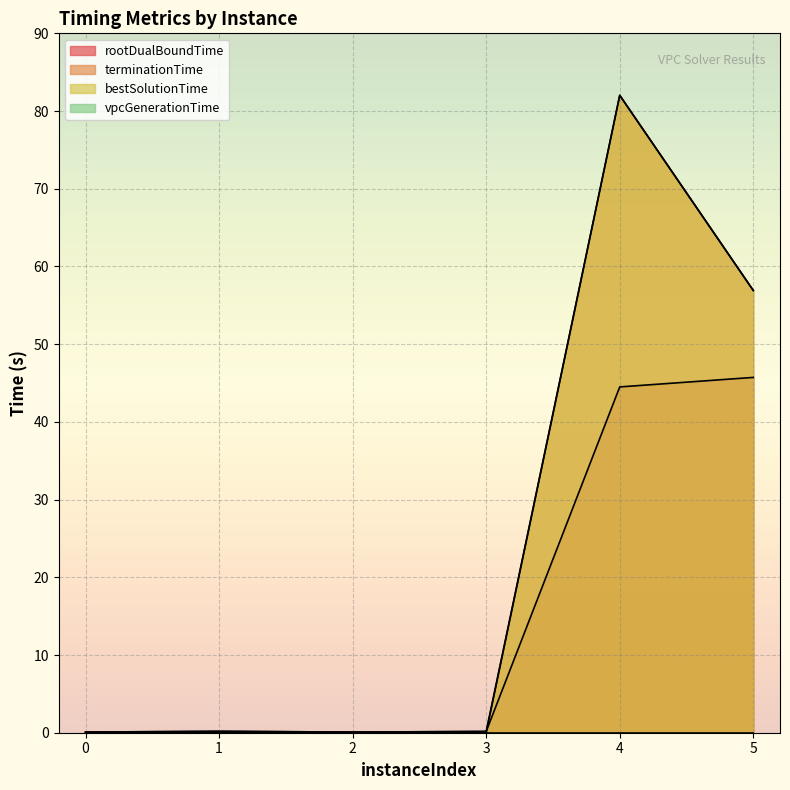

Reading left to right, list all the values displayed in this chart.

rootDualBoundTime: 0=0.1	1=0.2	2=0.1	3=0.2	4=44.5	5=45.7
terminationTime: 0=0.1	1=0.2	2=0.1	3=0.2	4=82.0	5=56.9
bestSolutionTime: 0=0.0	1=0.0	2=0.0	3=0.0	4=82.0	5=56.9
vpcGenerationTime: 0=0.0	1=0.0	2=0.0	3=0.0	4=0.0	5=0.0